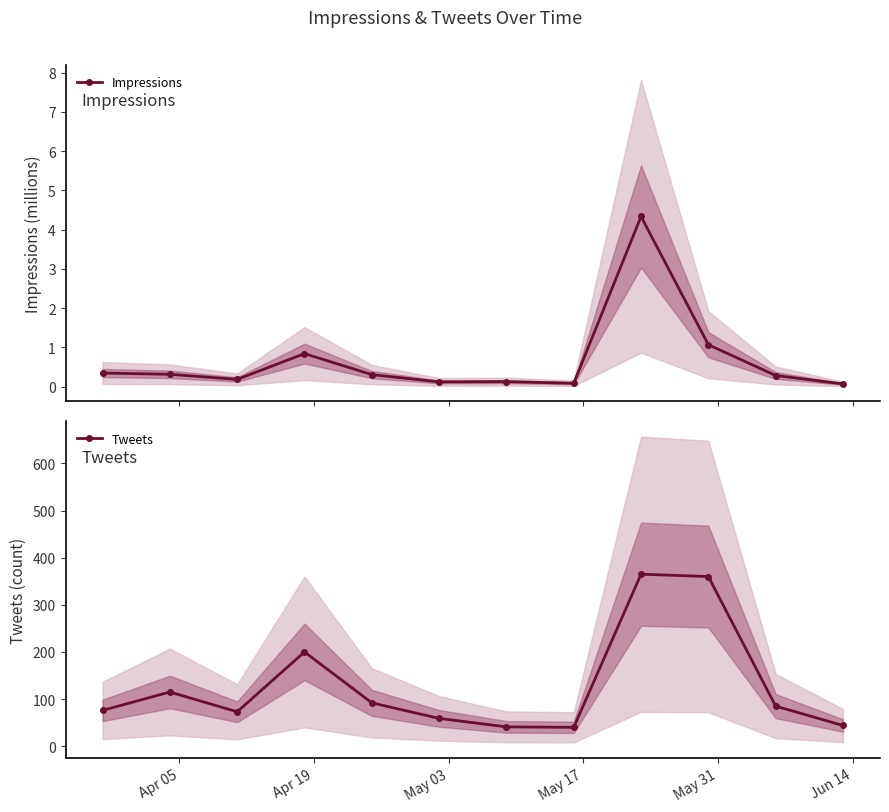

What is the value of the Impressions point at the 9th from the left?

4.3